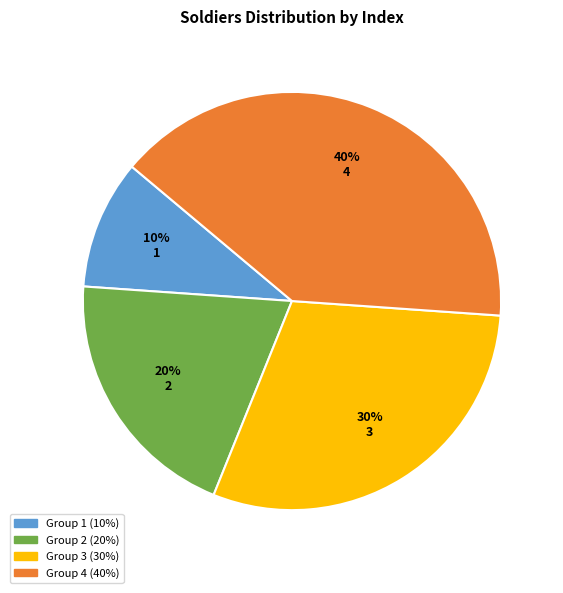

Does any single category account for the majority?

No